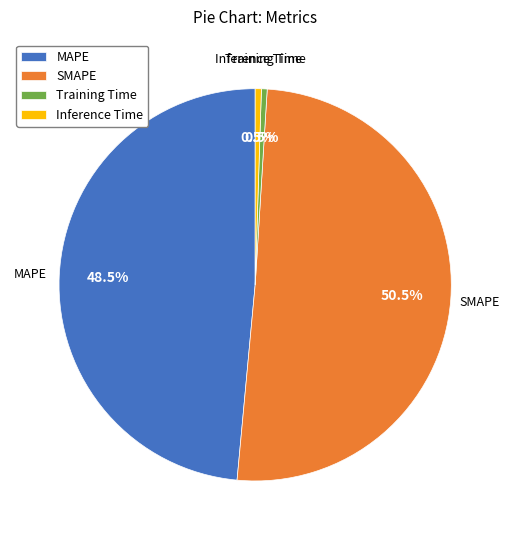

How many segments does this pie chart have?

4